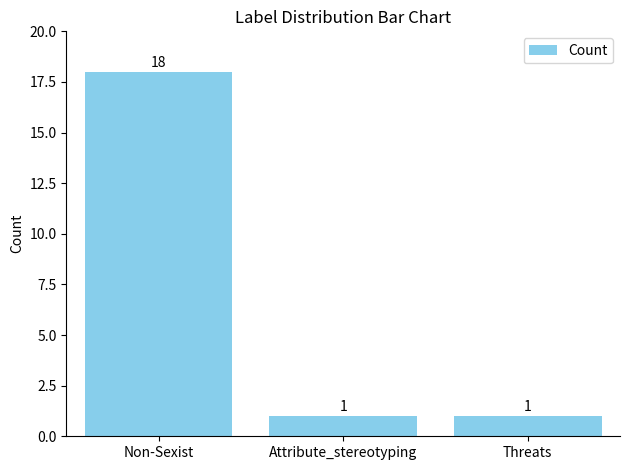

Is it true that the value at Non-Sexist is 12?

False